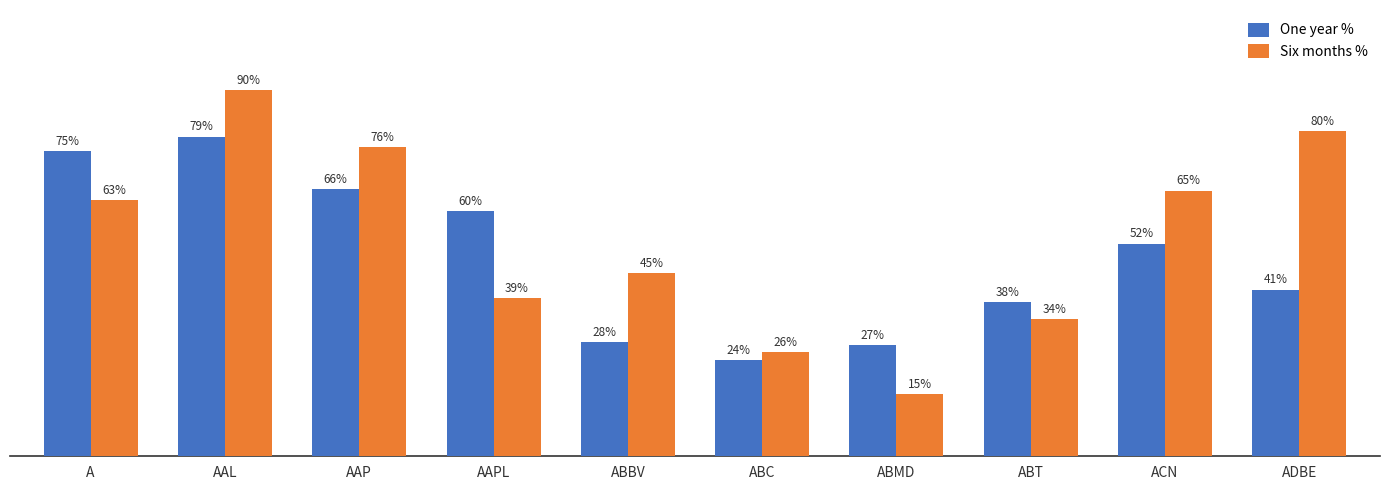

At which category does the chart reach its peak across all series?

AAL